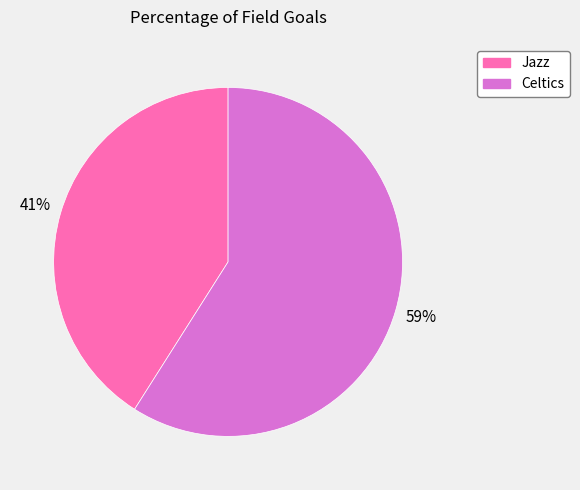

Count the number of slices in the pie.

2